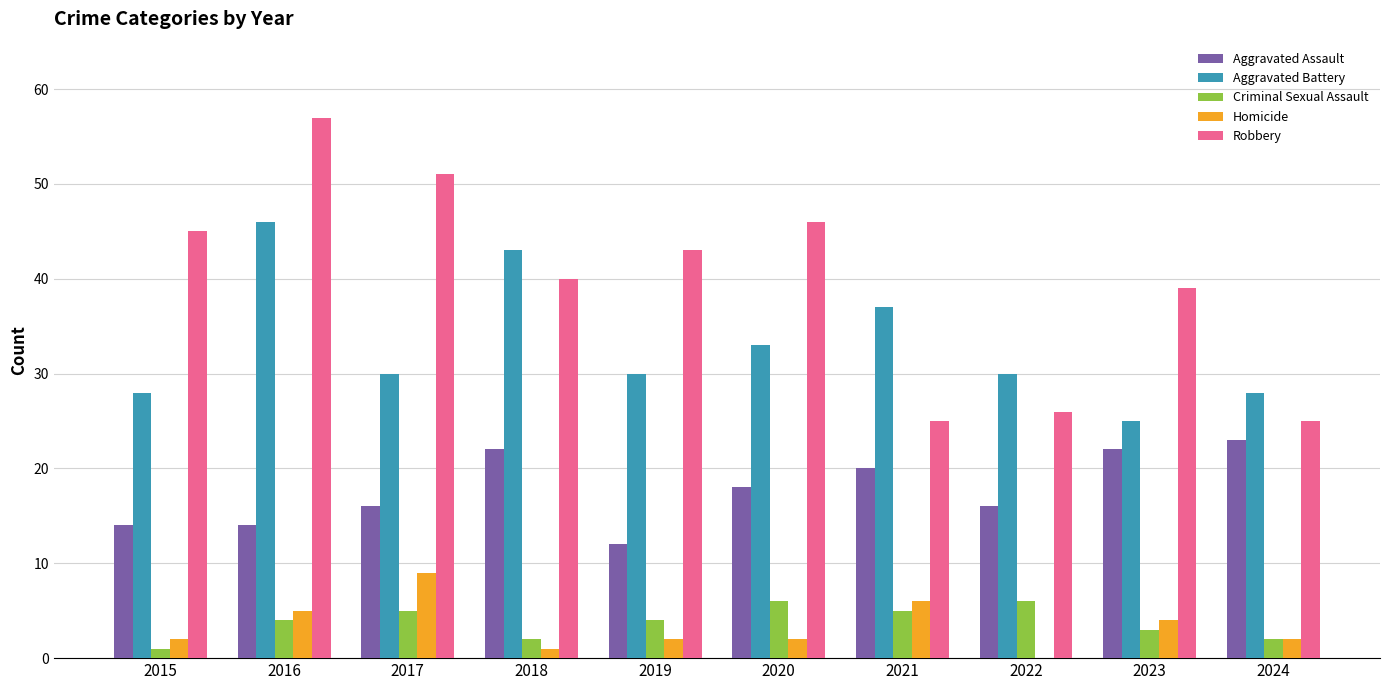

At which category does the chart reach its peak across all series?

2016